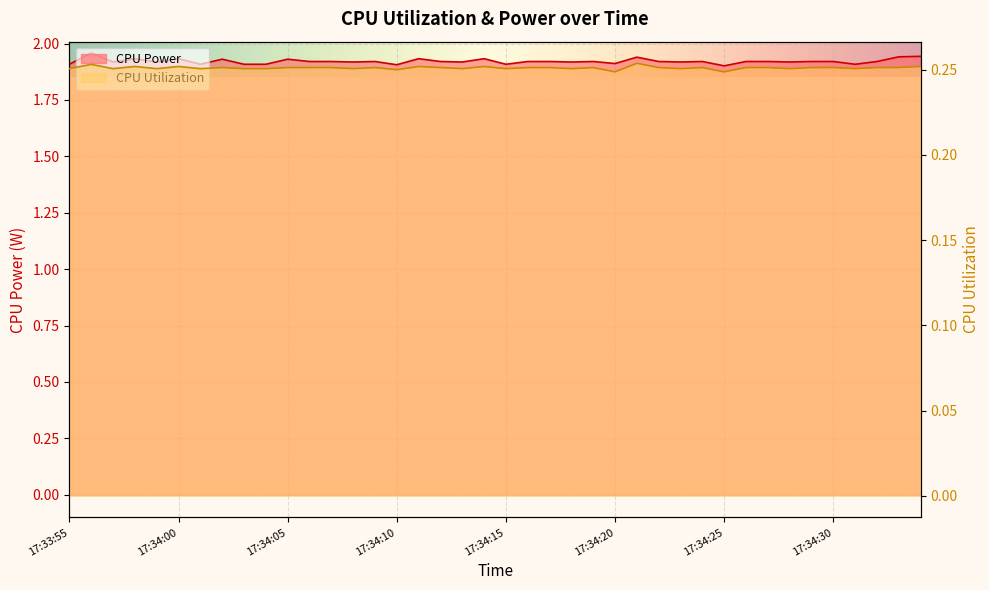

What is the value of the CPU Power point at the 24th from the left?

1.9